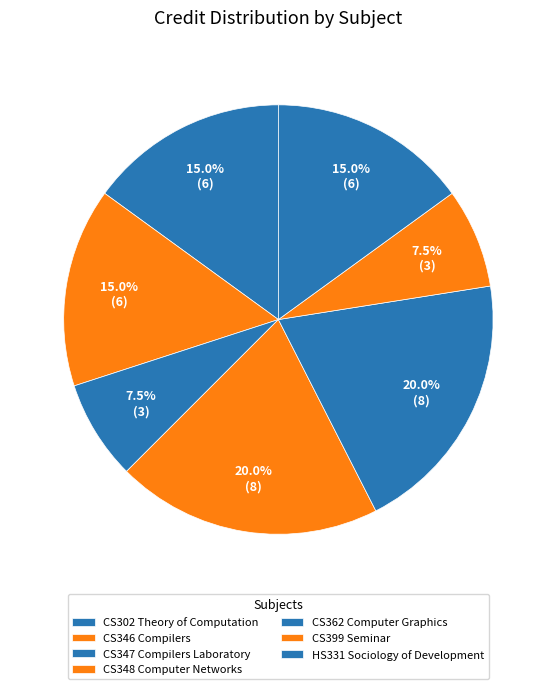

Is there any slice that represents more than half of the pie?

No